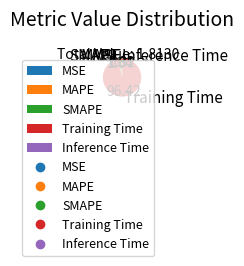

Between Training Time and Inference Time, which is larger?

Training Time